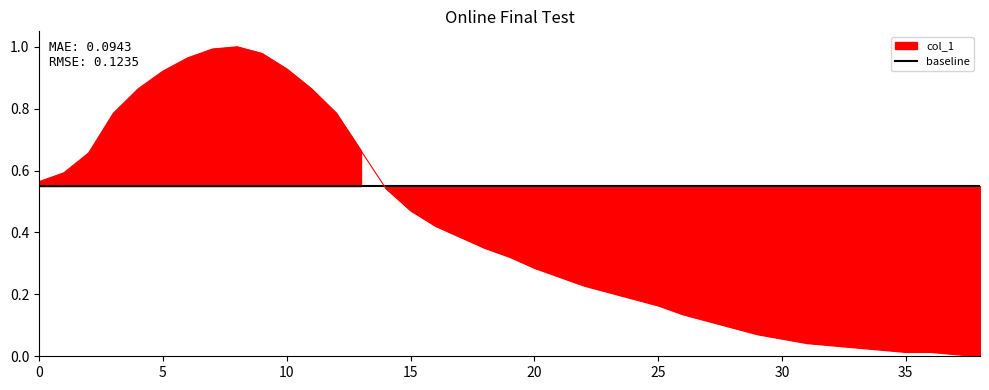

What is the approximate value at 18?

0.3